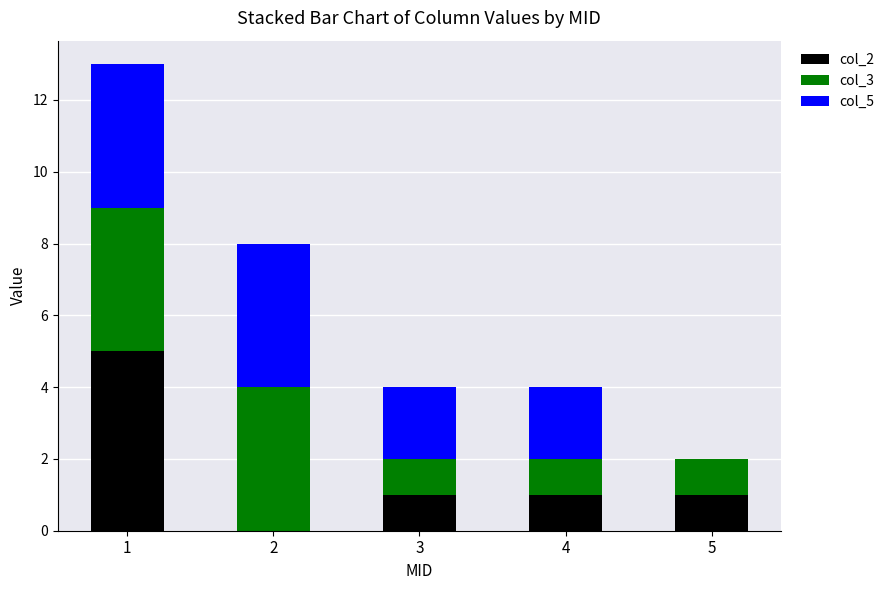

Is it true that col_2 equals 2 at 3?

False